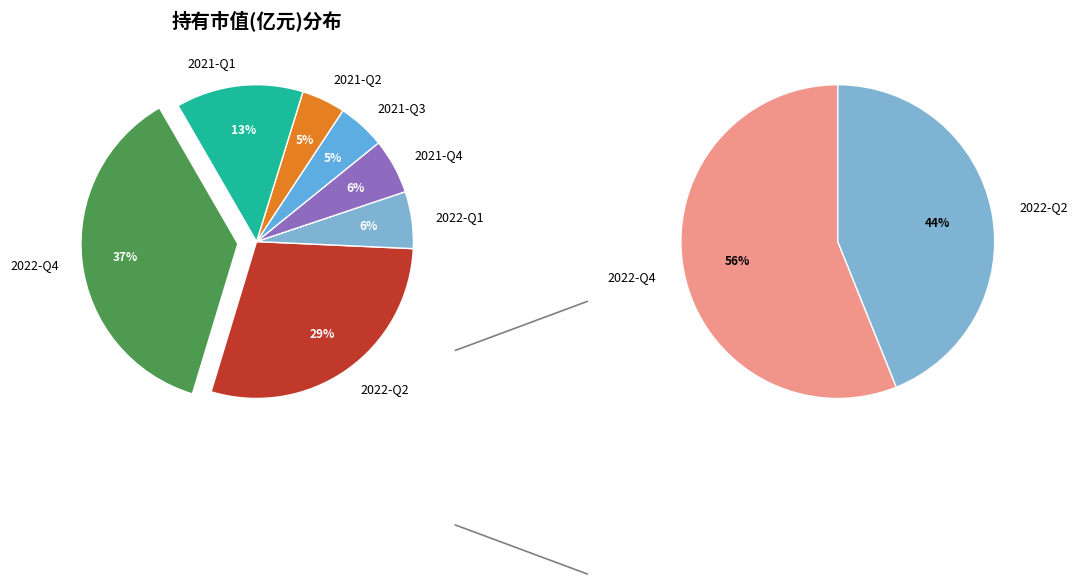

Is it true that 2021-Q4 is 6% of the pie?

True